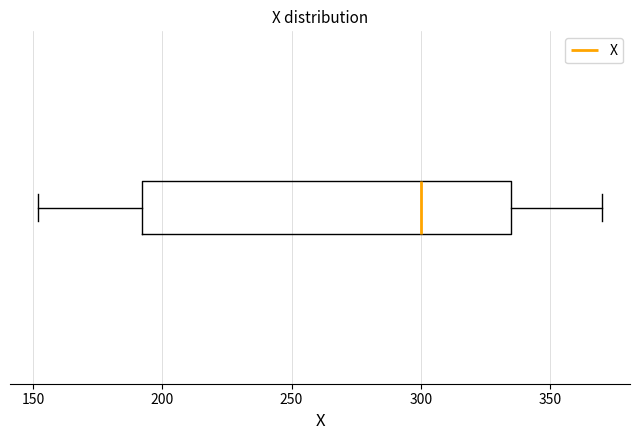

Read this box plot against the x-axis: the position of the median line, the range covered by the box, and the ends of both whiskers. The values are not printed on the chart, so give them approximately, as read against the axis.

median 300, box 190 to 335, whiskers 150 to 370